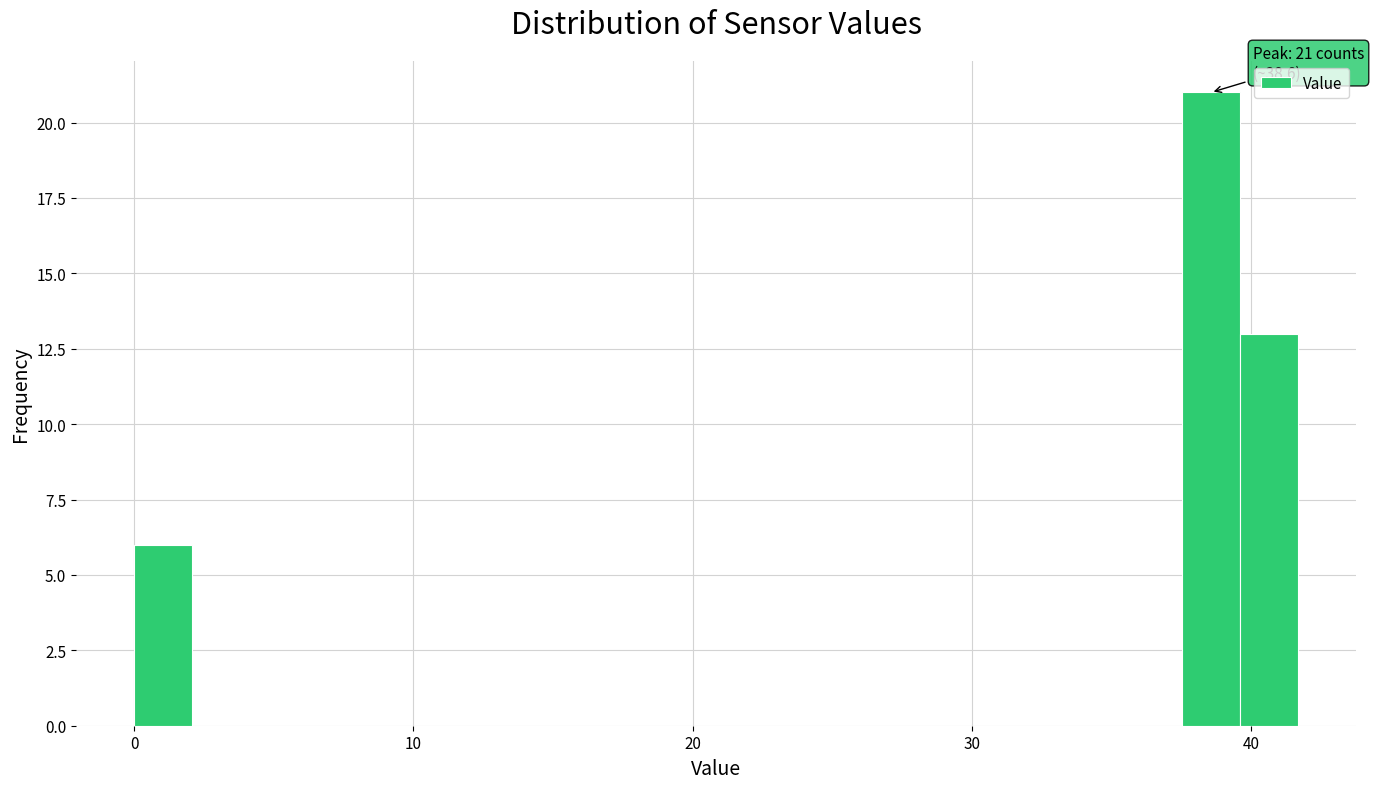

Read against the x-axis, roughly where is the centre of the tallest bar?

39